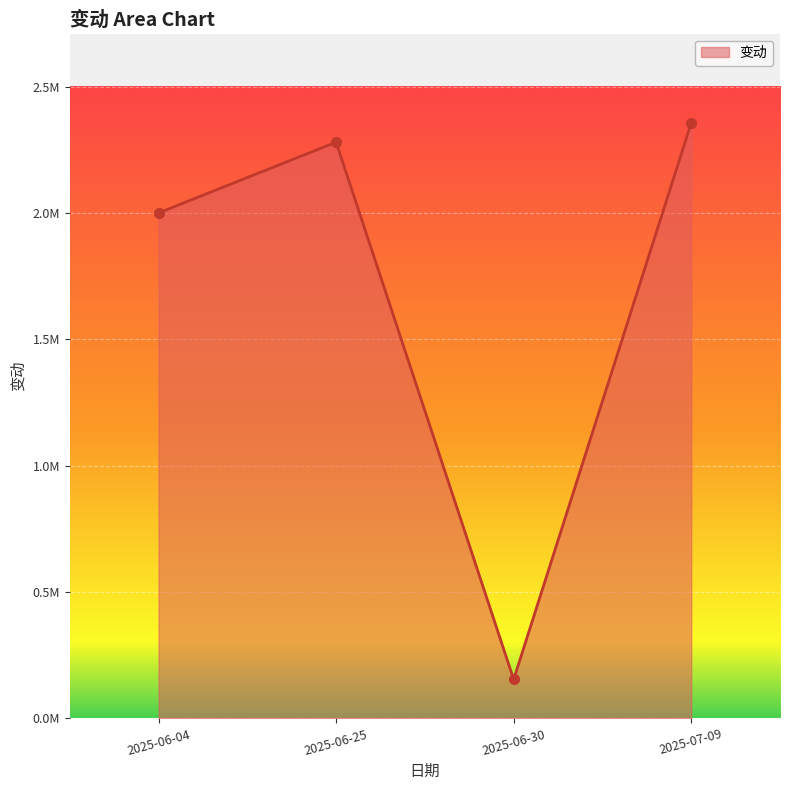

The chart shows a value of 2356007.0 at 2025-07-09. True or false?

True